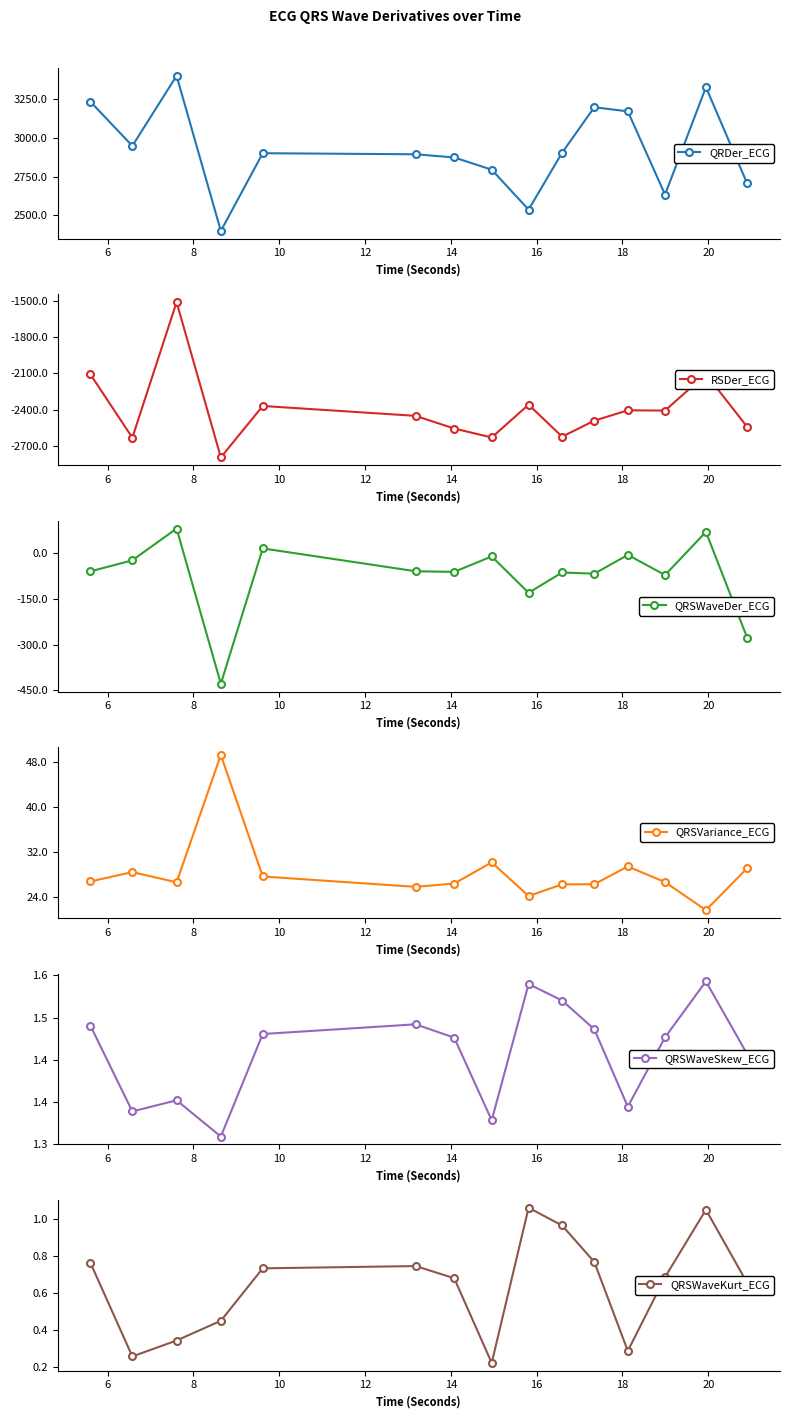

Reading left to right, list all the values displayed in this chart.

QRDer_ECG: 3235.3	2949.7	3403.0	2400.0	2902.5	2895.6	2875.0	2796.1	2537.9	2905.7	3199.4	3173.0	2634.9	3329.0	2707.0
RSDer_ECG: -2107.7	-2634.7	-1506.6	-2798.4	-2370.5	-2452.8	-2558.3	-2632.8	-2359.7	-2626.2	-2492.9	-2406.7	-2408.9	-2106.1	-2544.0
QRSWaveDer_ECG: -59.6	-23.4	80.9	-428.7	15.8	-59.3	-61.3	-10.6	-130.0	-63.2	-67.3	-5.6	-71.6	69.9	-277.3
QRSVariance_ECG: 26.7	28.4	26.6	49.3	27.6	25.7	26.3	30.1	24.1	26.2	26.2	29.4	26.6	21.6	29.1
QRSWaveSkew_ECG: 1.5	1.3	1.4	1.3	1.5	1.5	1.5	1.3	1.6	1.6	1.5	1.4	1.5	1.6	1.5
QRSWaveKurt_ECG: 0.8	0.3	0.3	0.4	0.7	0.7	0.7	0.2	1.1	1.0	0.8	0.3	0.7	1.1	0.7